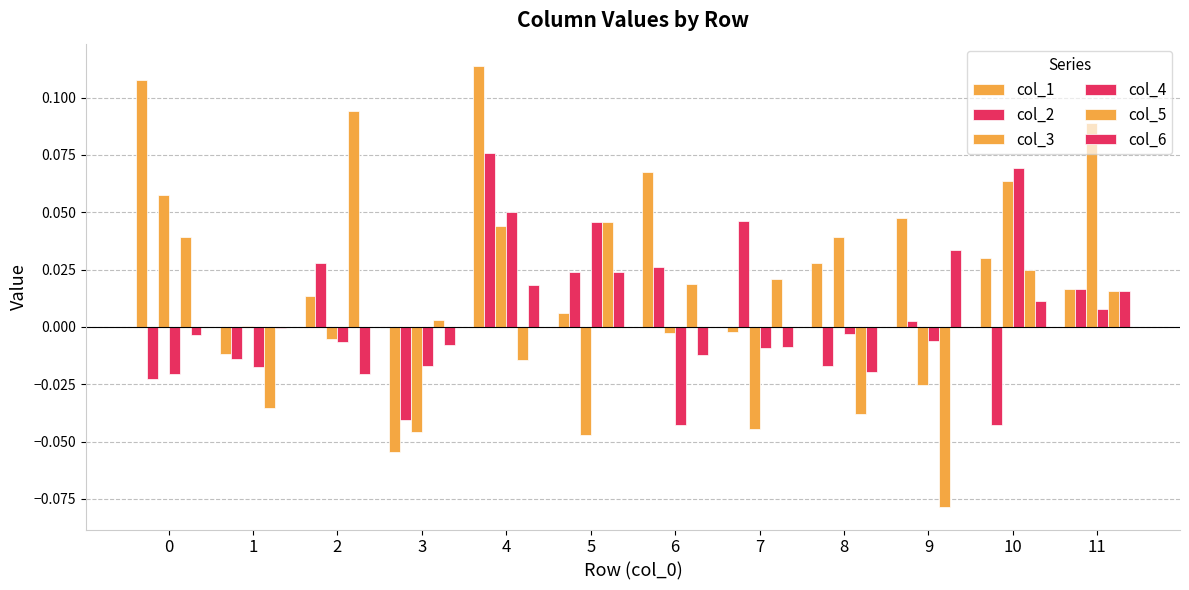

What is the minimum value shown in the chart?

-0.1